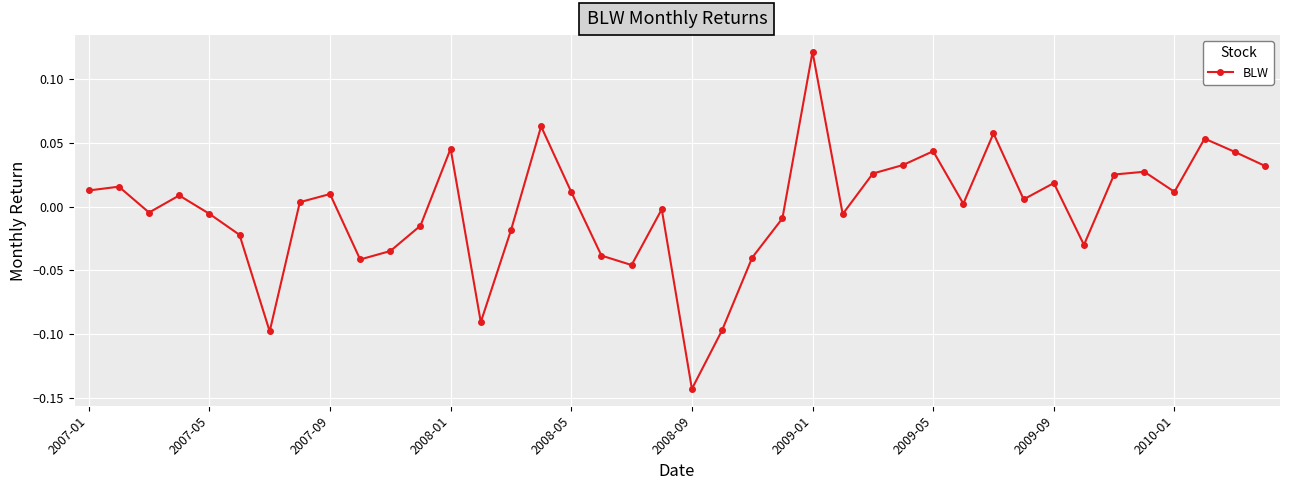

What is the difference between the maximum and minimum values?

0.3